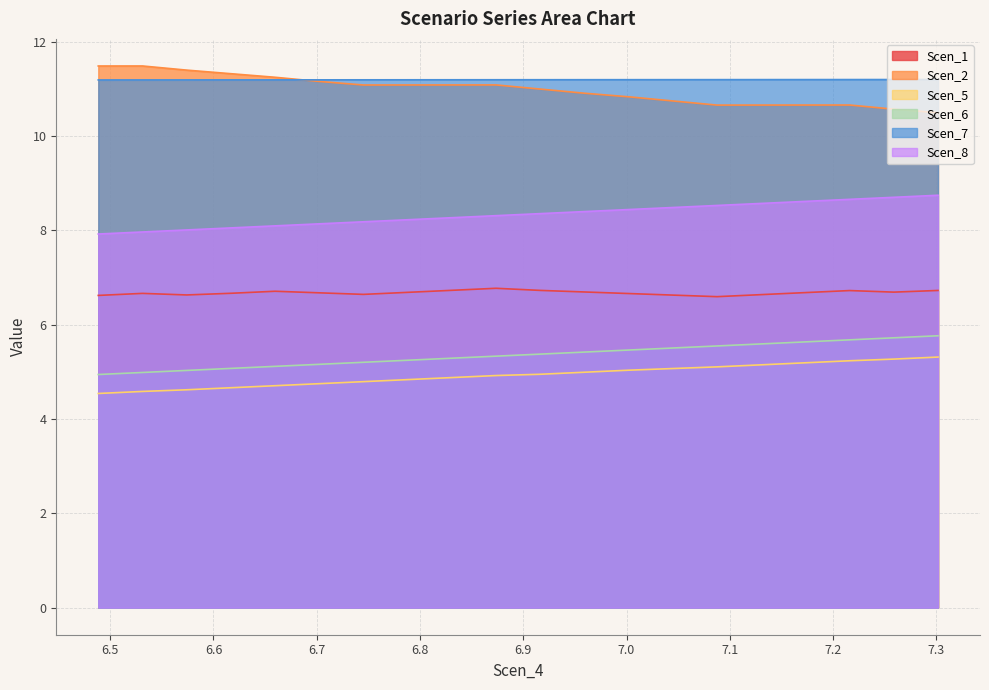

How many data points in Scen_8 are above 8?

18